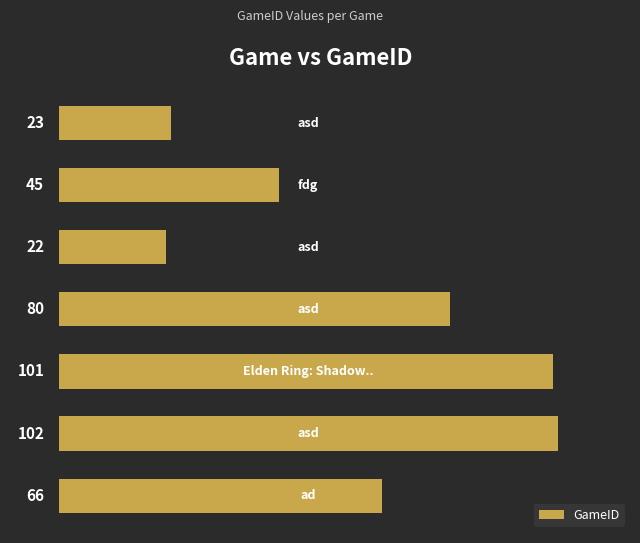

What is the value of the 6th bar from the top?

102